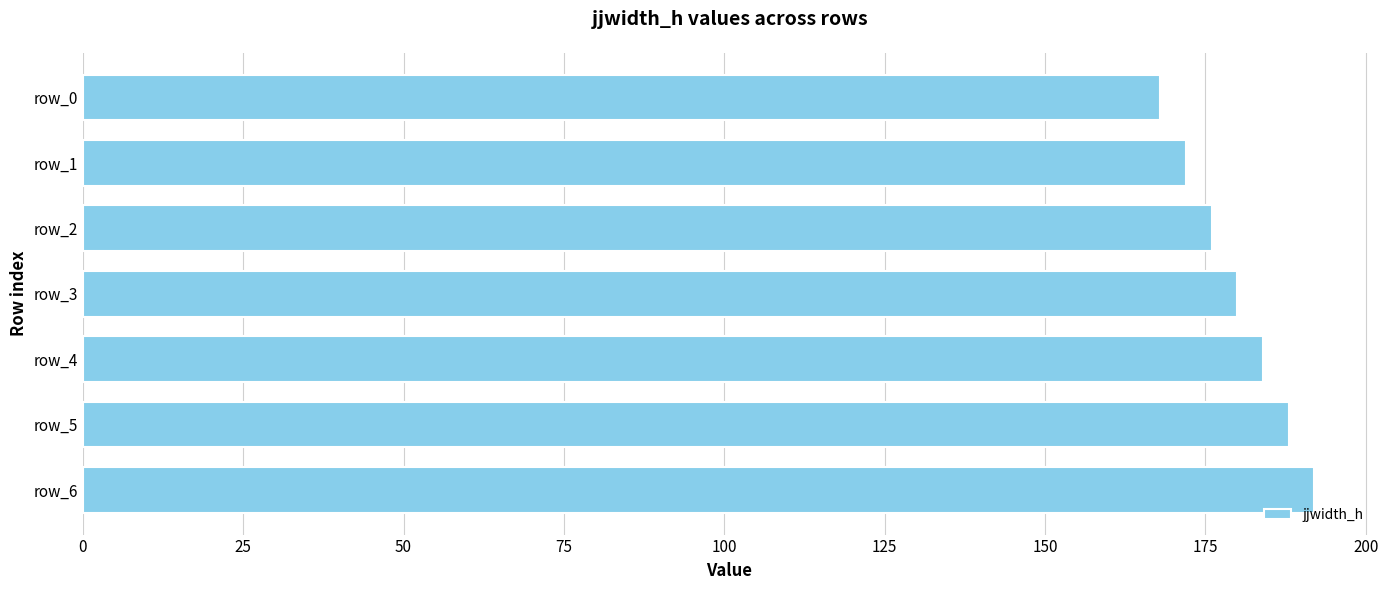

List the labels in order of value, smallest first.

row_0, row_1, row_2, row_3, row_4, row_5, row_6